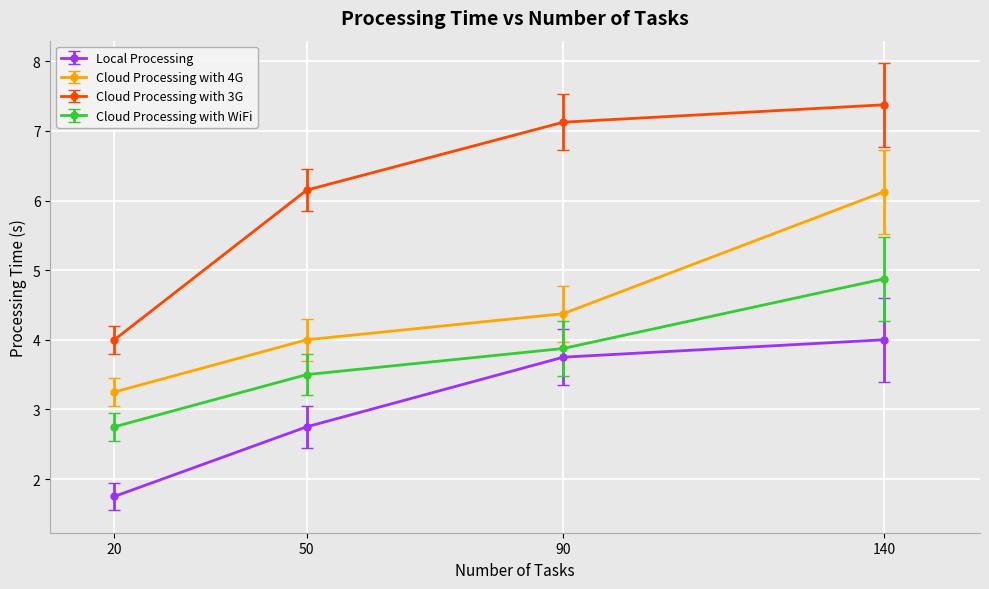

What is the value of the Cloud Processing with 3G point at the 3rd from the left?

7.1